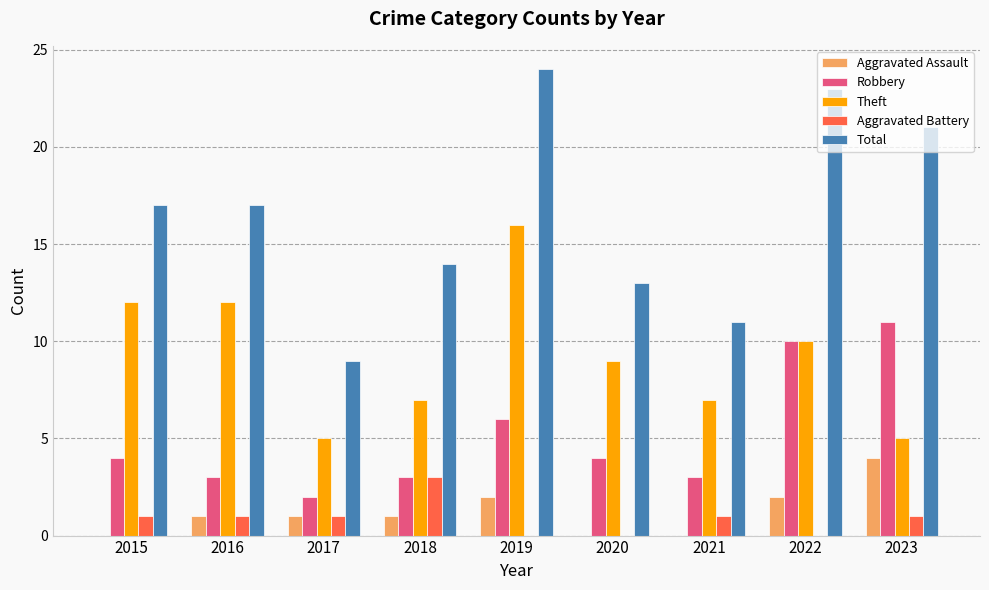

Which series has the largest total across all categories?

Total